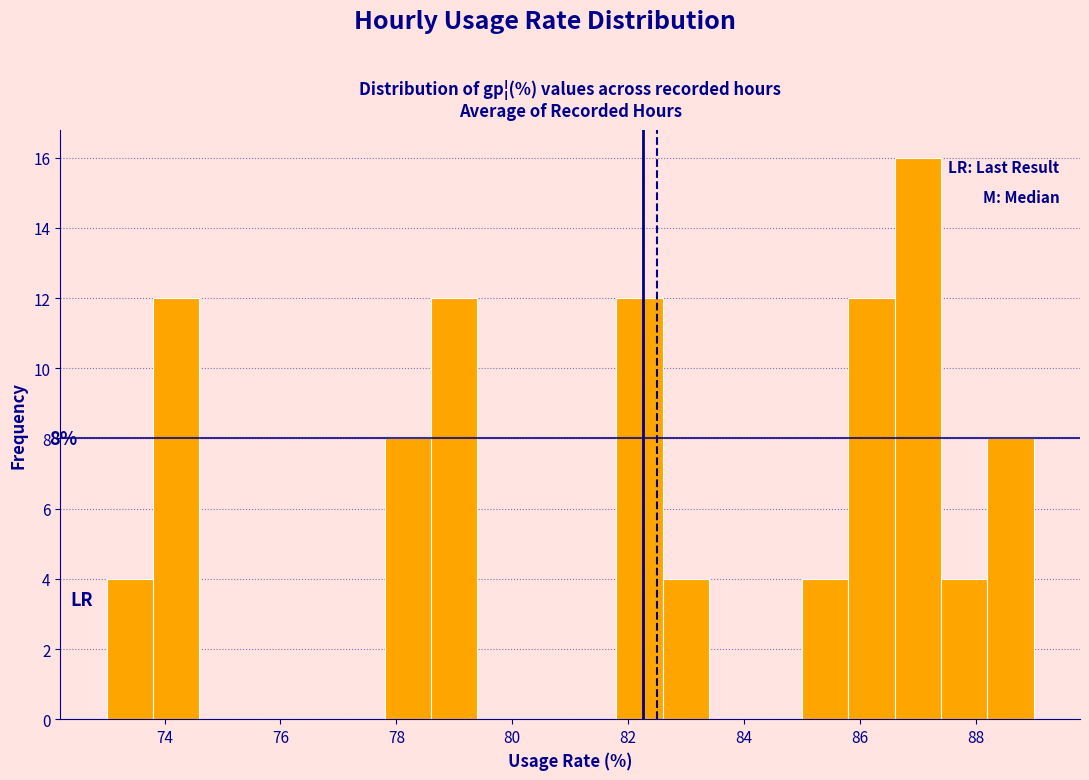

Over which range of the x-axis is the bar tallest?

86.6 to 87.4